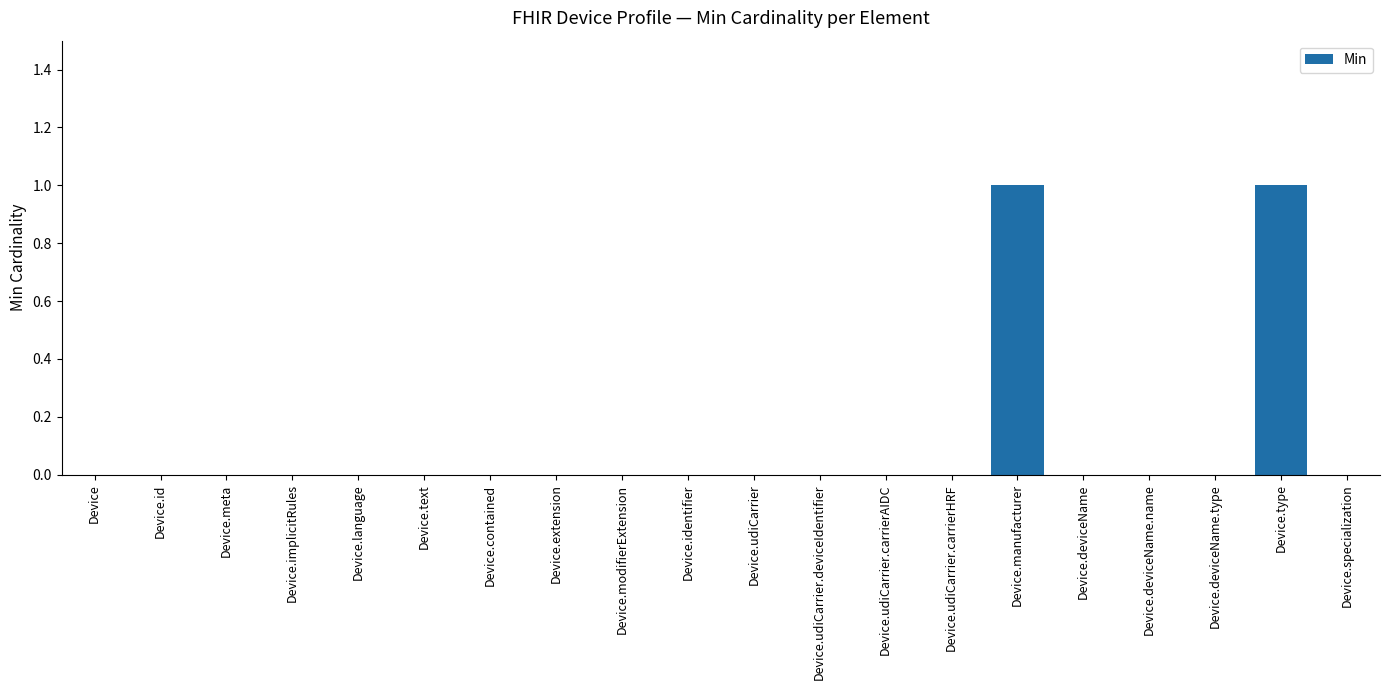

True or false: the data shows 2 at Device.manufacturer.

False